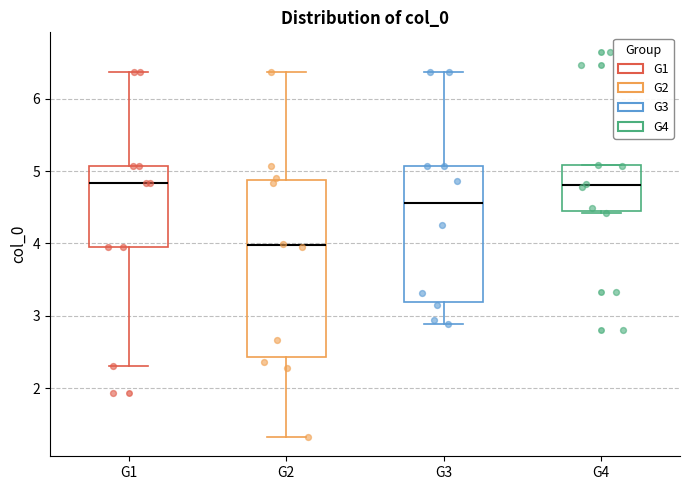

Reading left to right, transcribe this box plot: for each box, give where its median line is, the range the box spans, and where its two whiskers end, as read against the y-axis. The values are not printed on the chart, so give them approximately, as read against the axis.

G1: median 4.8, box 4.0 to 5.1, whiskers 2.3 to 6.4
G2: median 4.0, box 2.4 to 4.9, whiskers 1.3 to 6.4
G3: median 4.6, box 3.2 to 5.1, whiskers 2.9 to 6.4
G4: median 4.8, box 4.4 to 5.1, whiskers 4.4 to 5.1